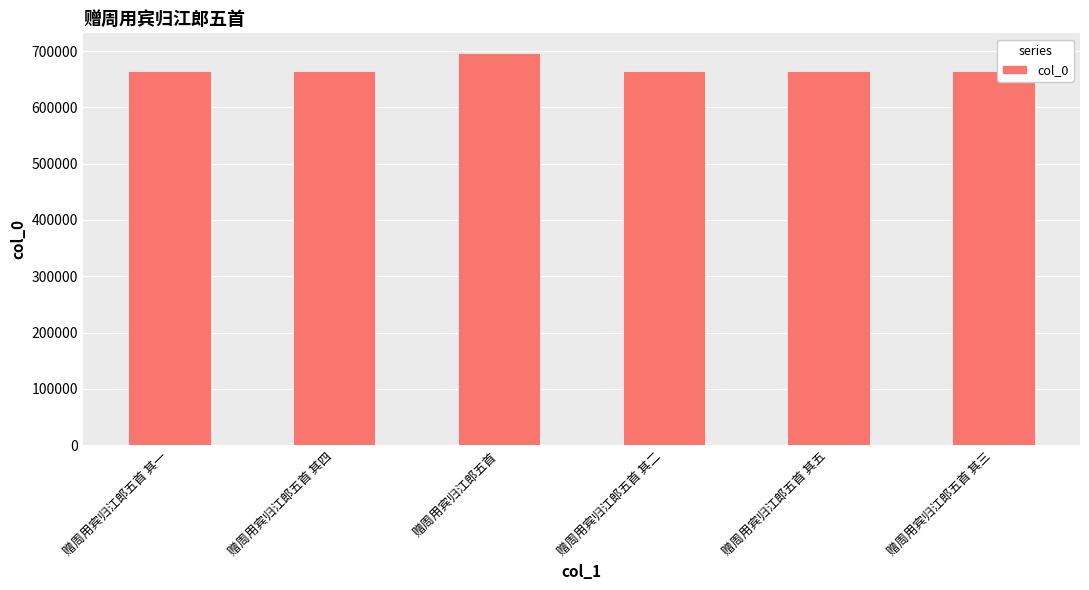

True or false: the data shows 665330 at 赠周用宾归江郎五首 其三.

True